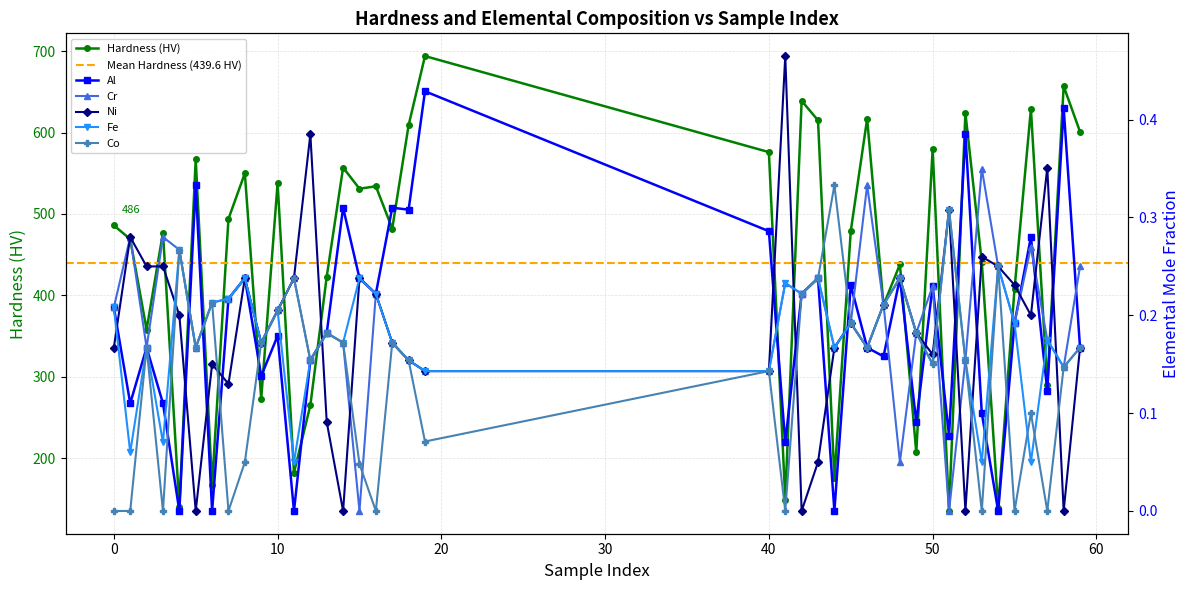

Between which two adjacent categories do Cr and Ni first intersect?

2 and 3